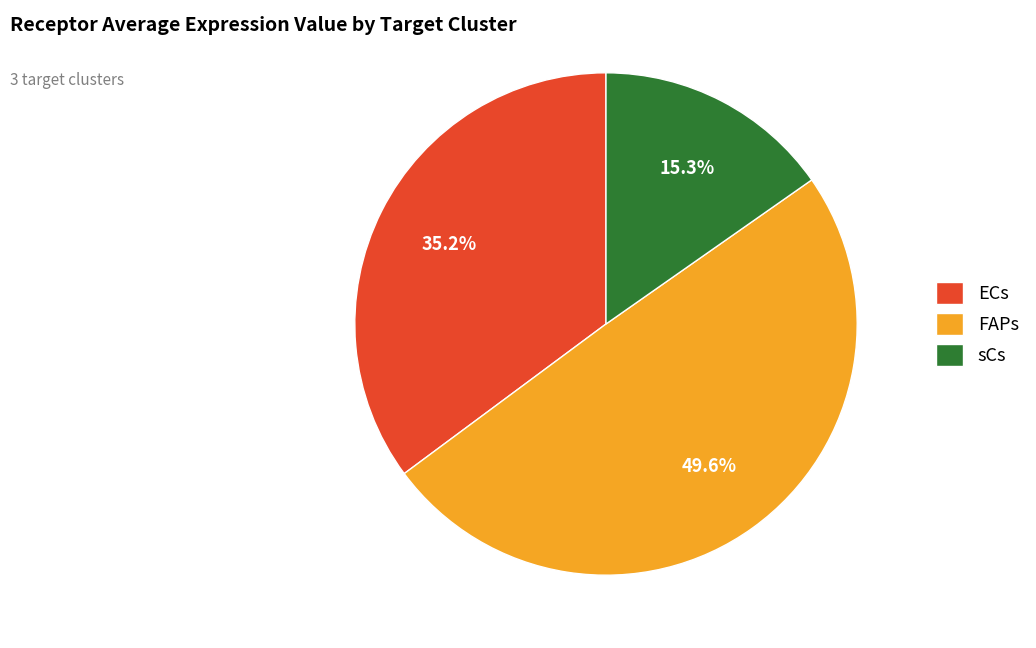

To the nearest percent, what is the difference between the largest and smallest slice percentages?

34%